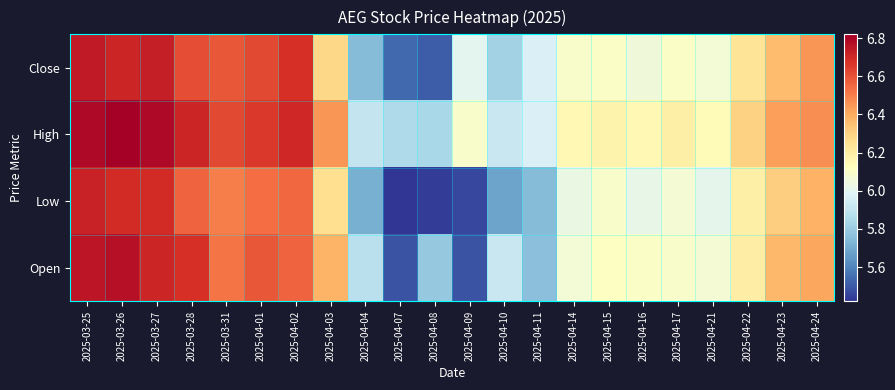

At which category is the sum across all series the highest?

2025-03-25